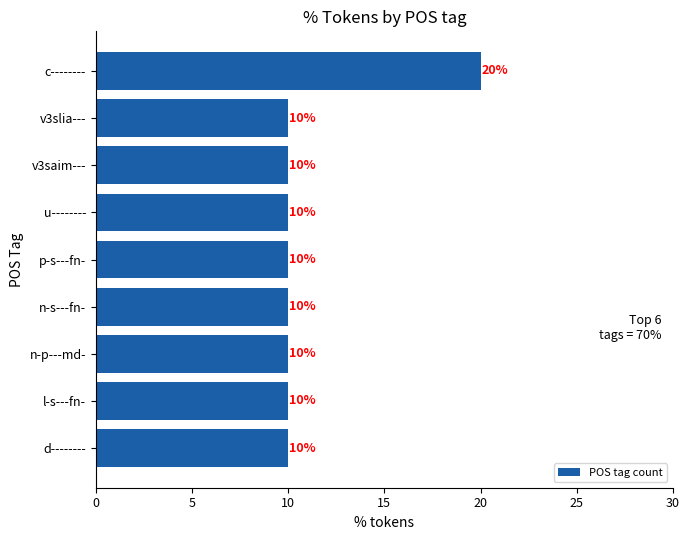

Between v3saim--- and c--------, which is larger?

c--------